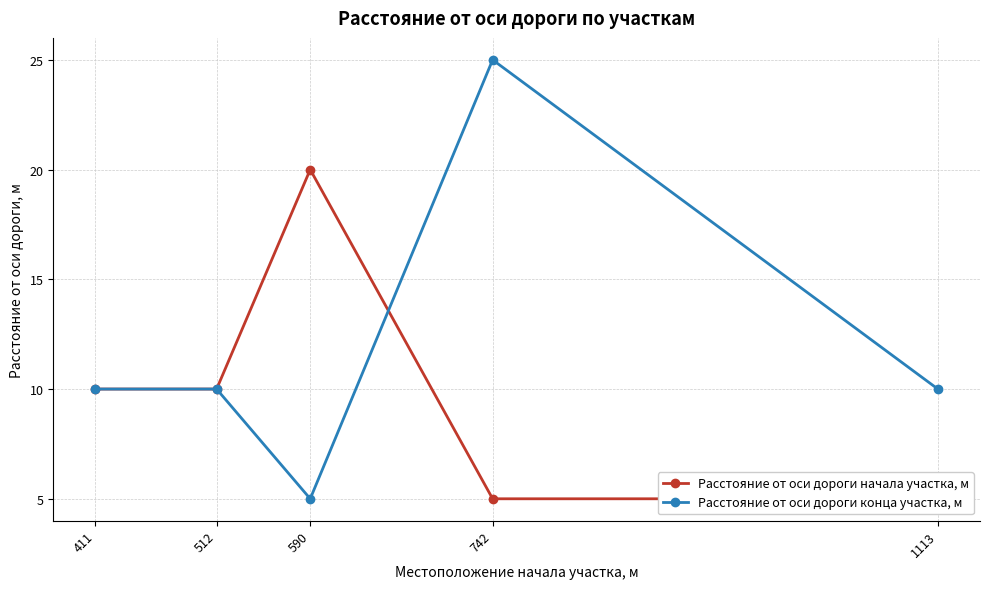

Is it true that Расстояние от оси дороги конца участка, м equals 5 at 590?

True